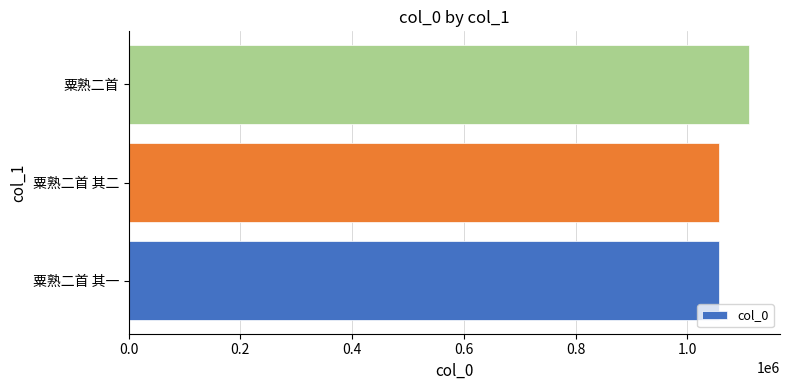

What is the difference between the maximum and second lowest values?

53490